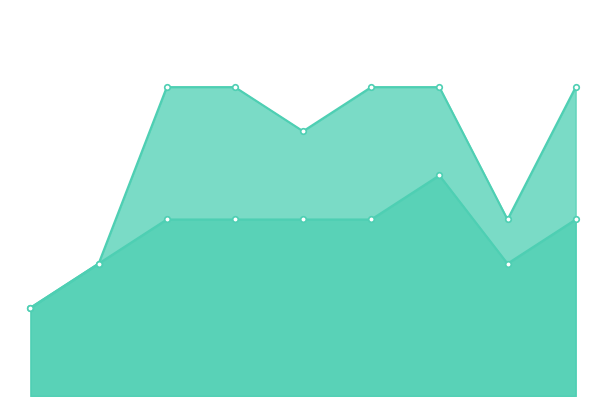

How many categories are shown in the chart?

9